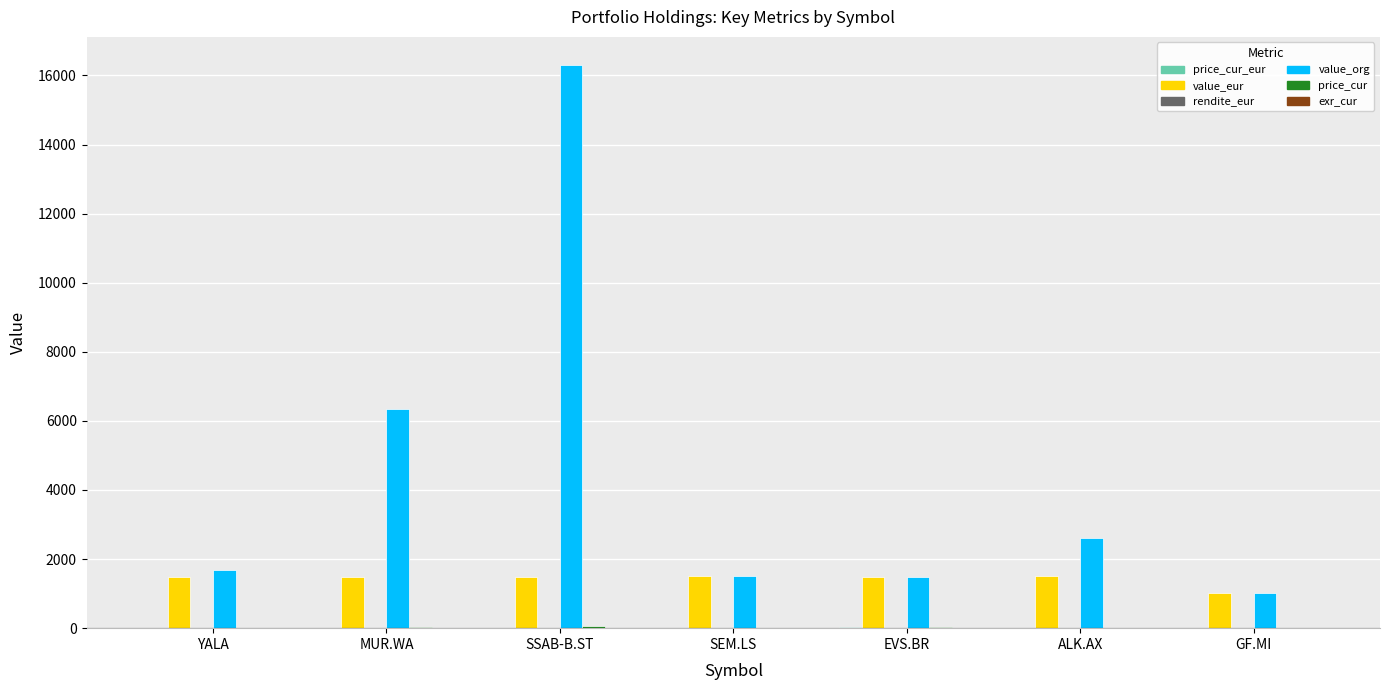

At which category is the sum across all series the highest?

SSAB-B.ST